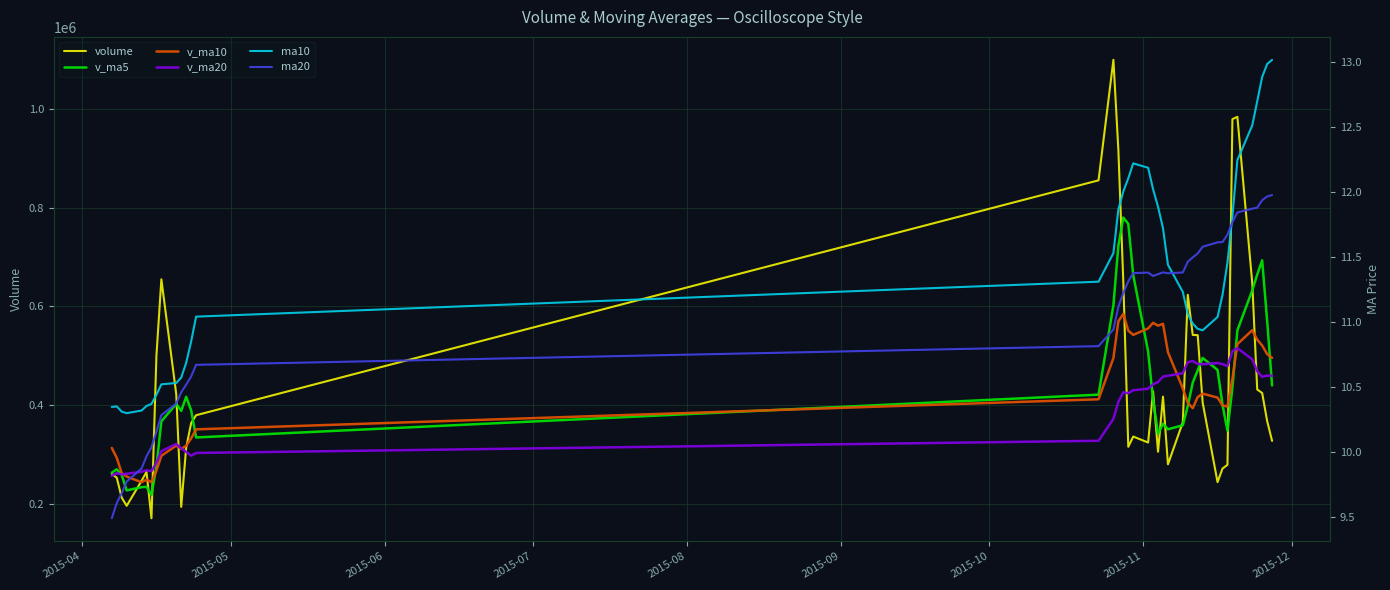

Is the value of volume at 2015-11 greater than the value of ma10 at 38?

Yes